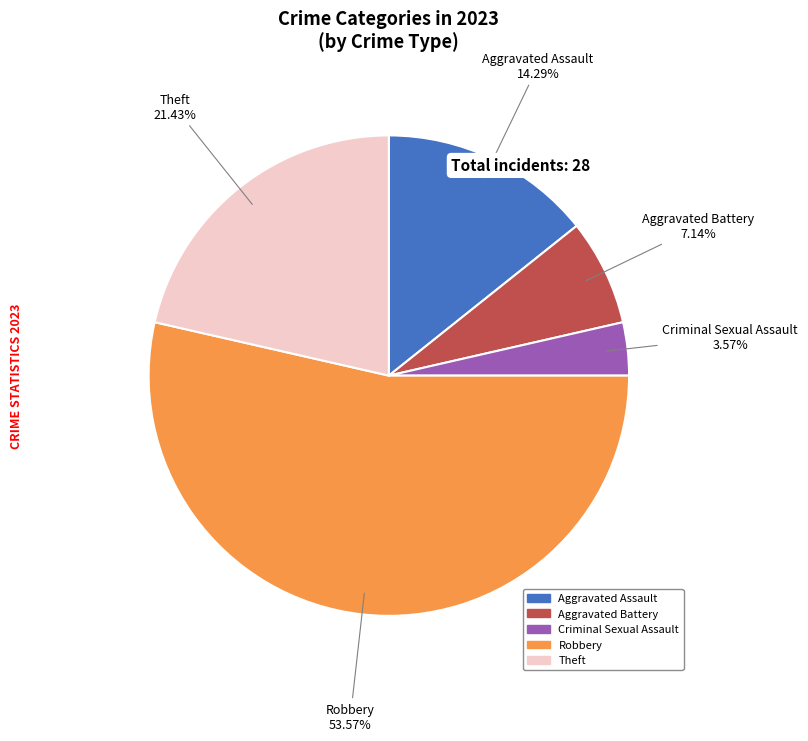

Which category has the smallest portion of the pie?

Criminal Sexual Assault